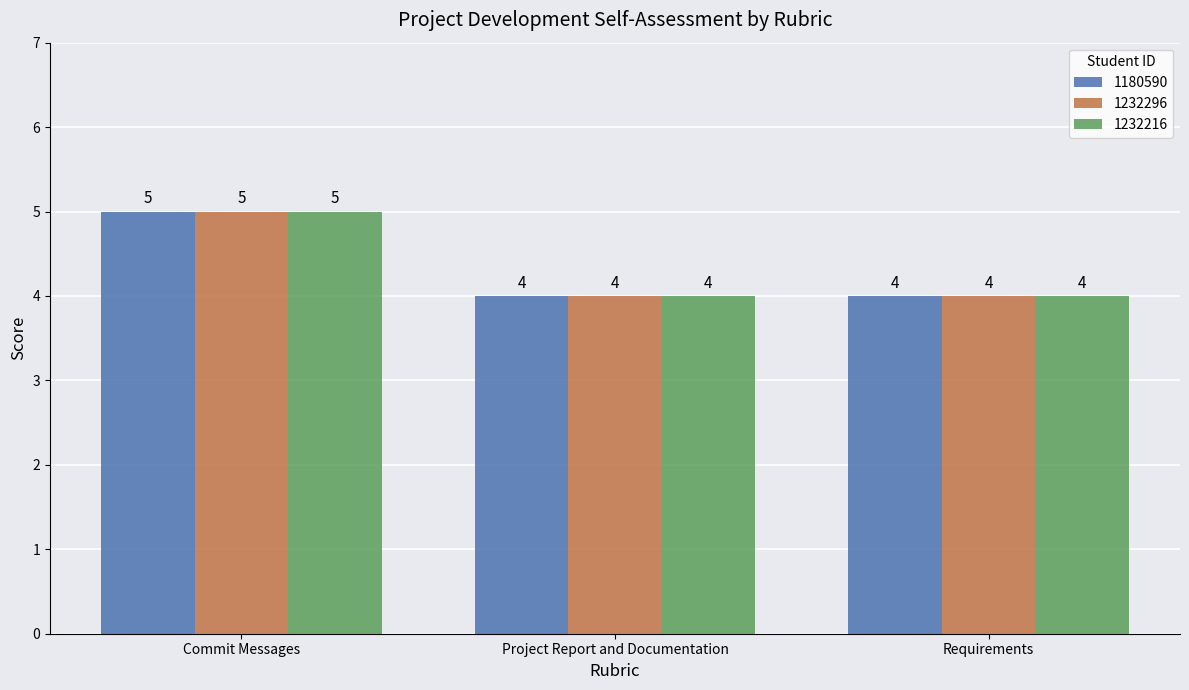

Reading right to left, transcribe all the data shown in this chart.

1180590: 4	4	5
1232296: 4	4	5
1232216: 4	4	5